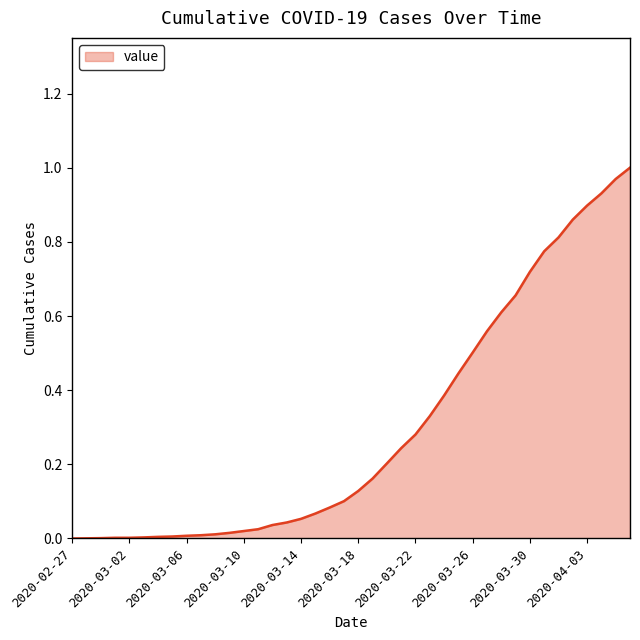

List the labels in order of value, smallest first.

2020-02-27, 2020-02-28, 2020-02-29, 2020-03-01, 2020-03-02, 2020-03-03, 2020-03-04, 2020-03-05, 2020-03-06, 2020-03-07, 2020-03-08, 2020-03-09, 2020-03-10, 2020-03-11, 2020-03-12, 2020-03-13, 2020-03-14, 2020-03-15, 2020-03-16, 2020-03-17, 2020-03-18, 2020-03-19, 2020-03-20, 2020-03-21, 2020-03-22, 2020-03-23, 2020-03-24, 2020-03-25, 2020-03-26, 2020-03-27, 2020-03-28, 2020-03-29, 2020-03-30, 2020-03-31, 2020-04-01, 2020-04-02, 2020-04-03, 2020-04-04, 2020-04-05, 2020-04-06